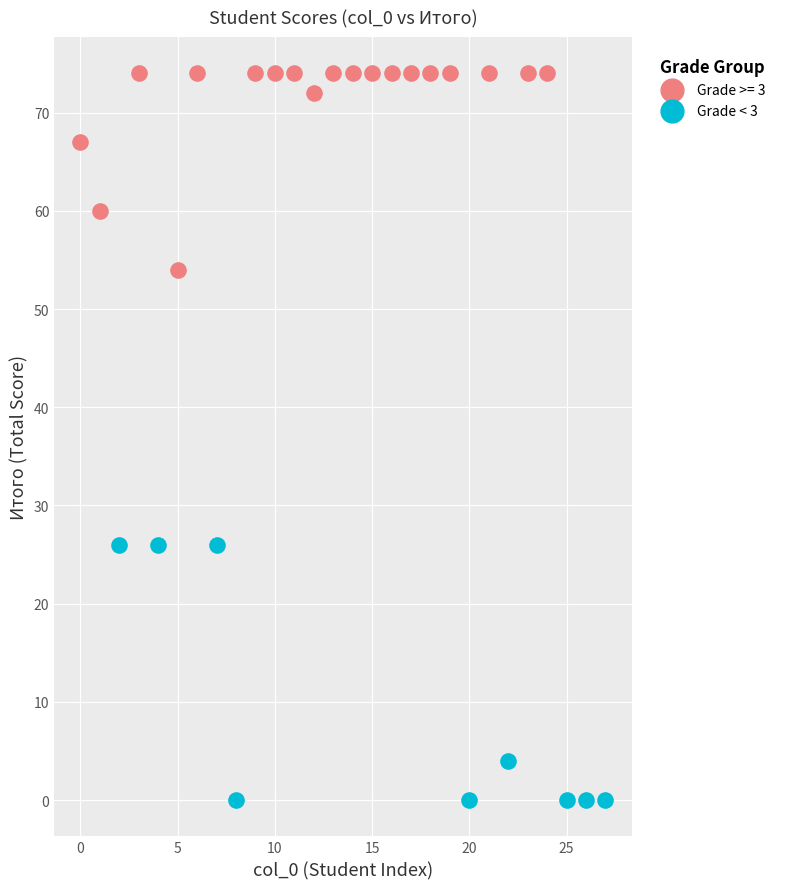

Which series contains the lowest Y value?

Grade < 3